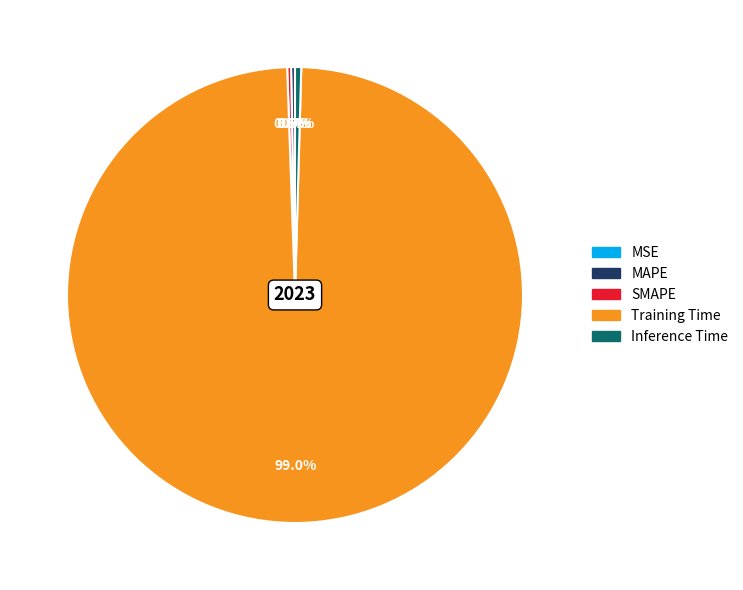

Which slice is the largest?

Training Time